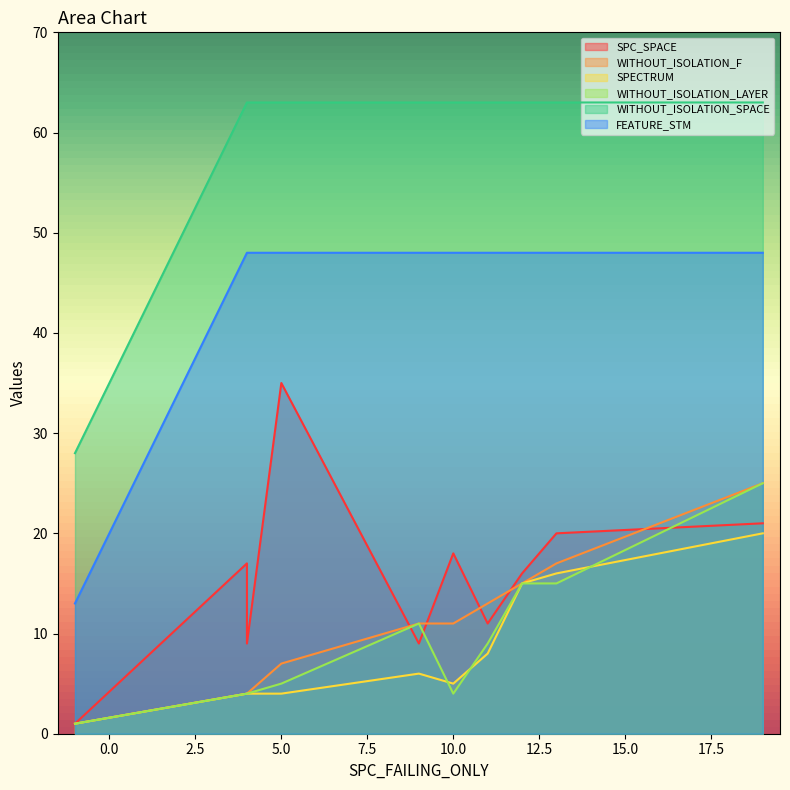

How many categories are shown in the chart?

10